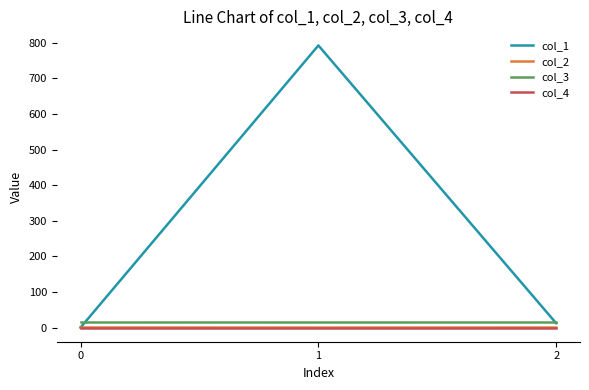

The col_3 series shows 16.0 at 0. True or false?

True